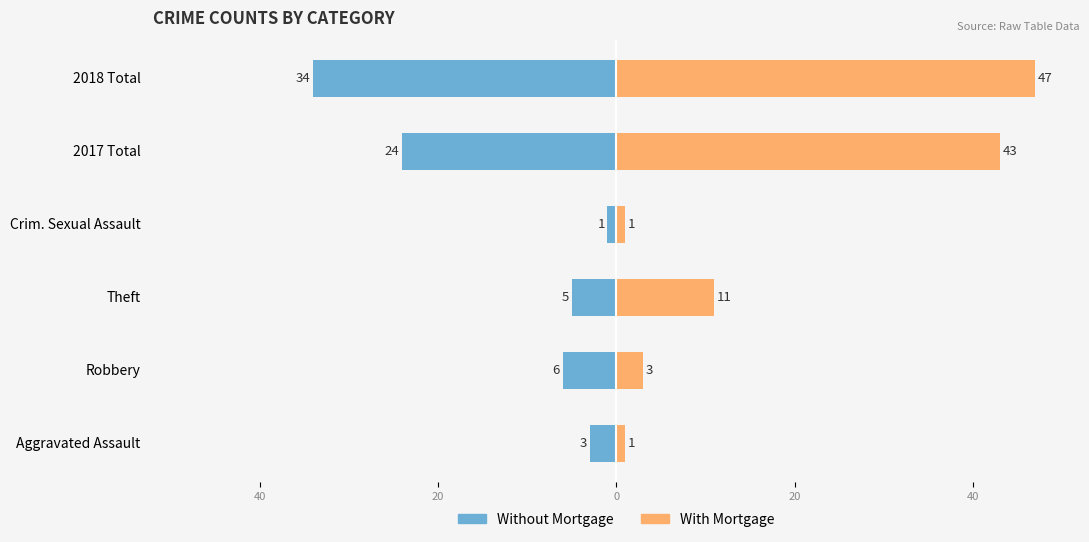

Is it true that With Mortgage equals 77 at 2018 Total?

False